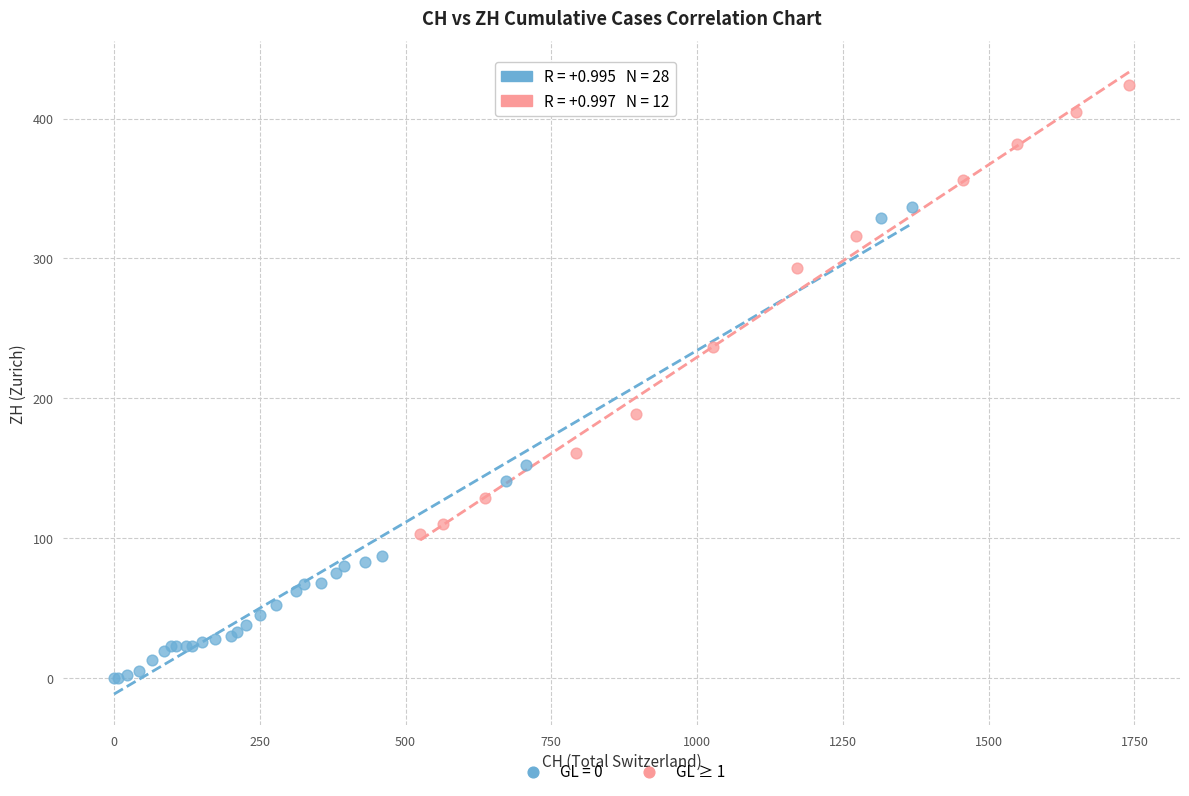

Which series reaches the minimum Y coordinate?

GL = 0